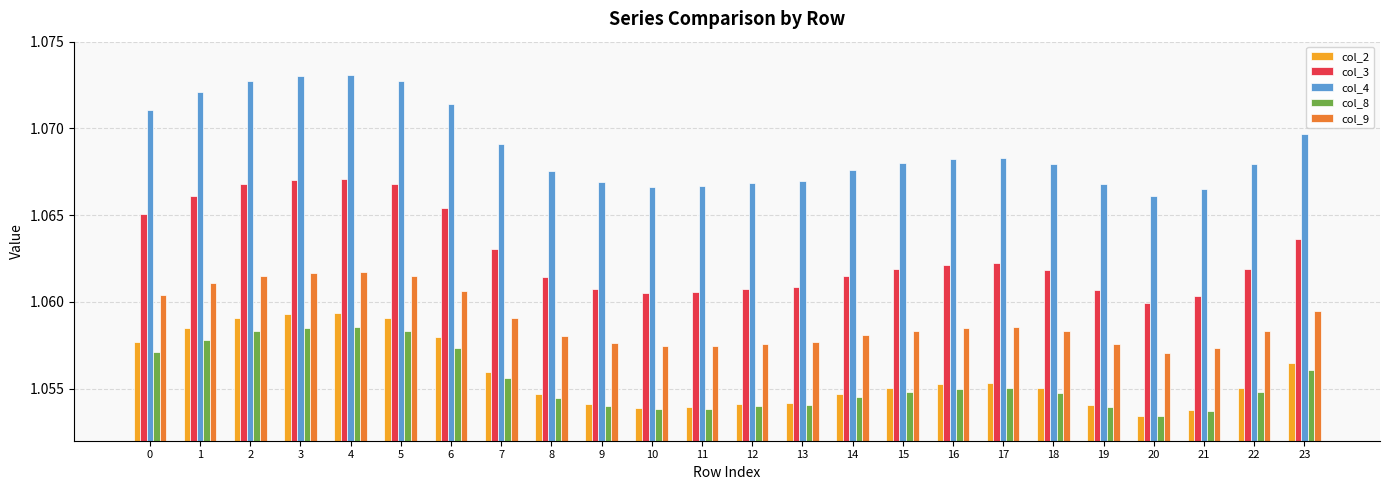

What is the sum of the col_8 values at 9 and 22?

2.1